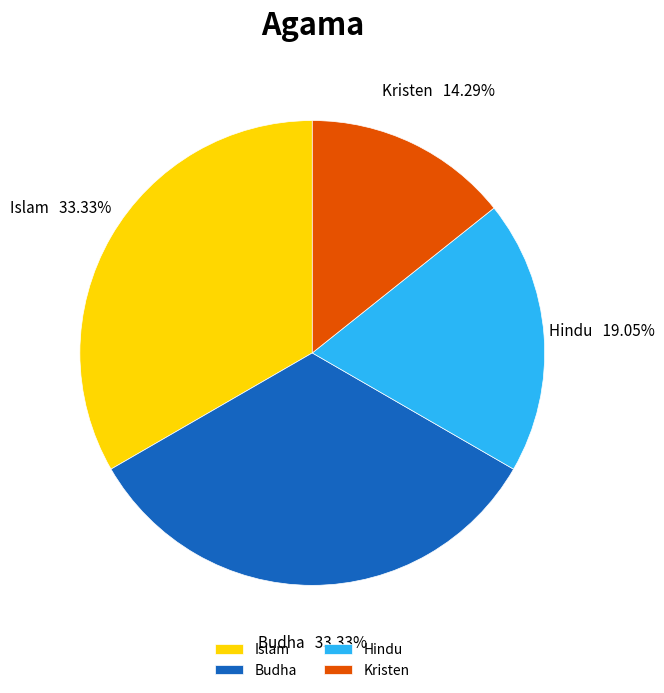

To the nearest percent, what portion does Islam represent?

33%